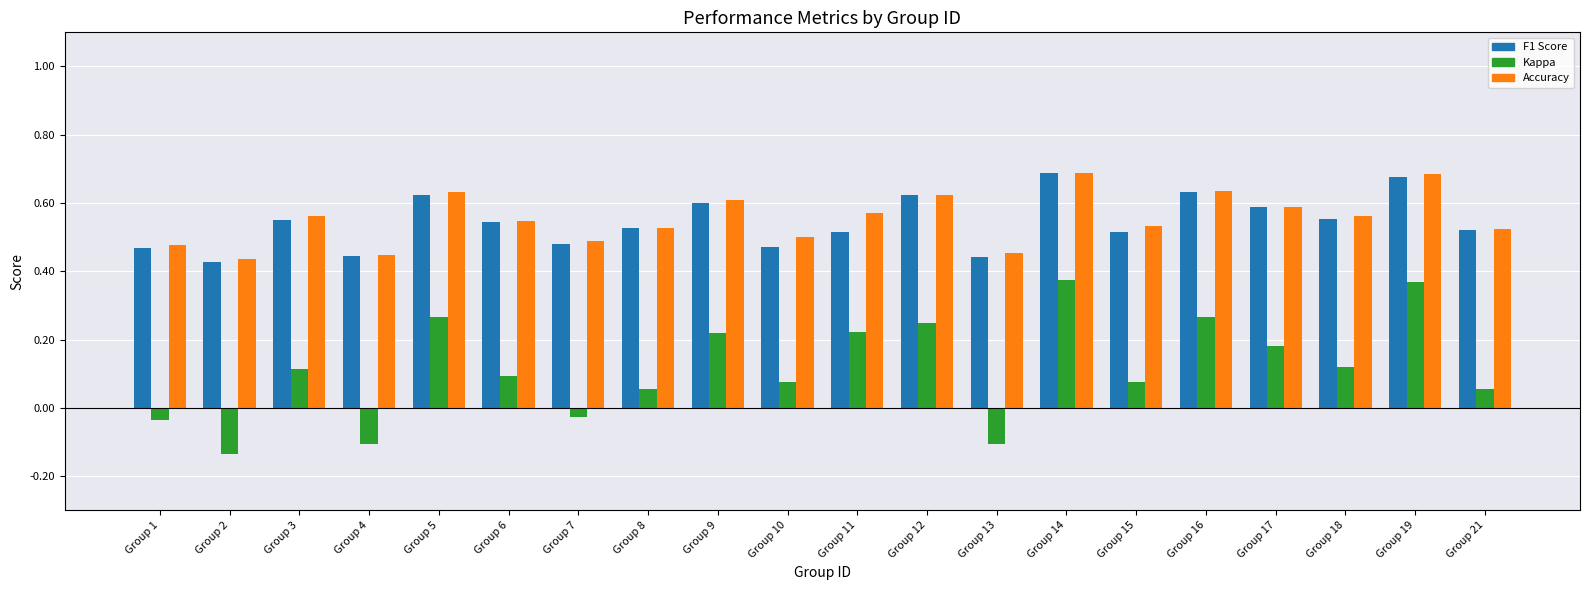

How many F1 Score values are between 0 and 1?

20